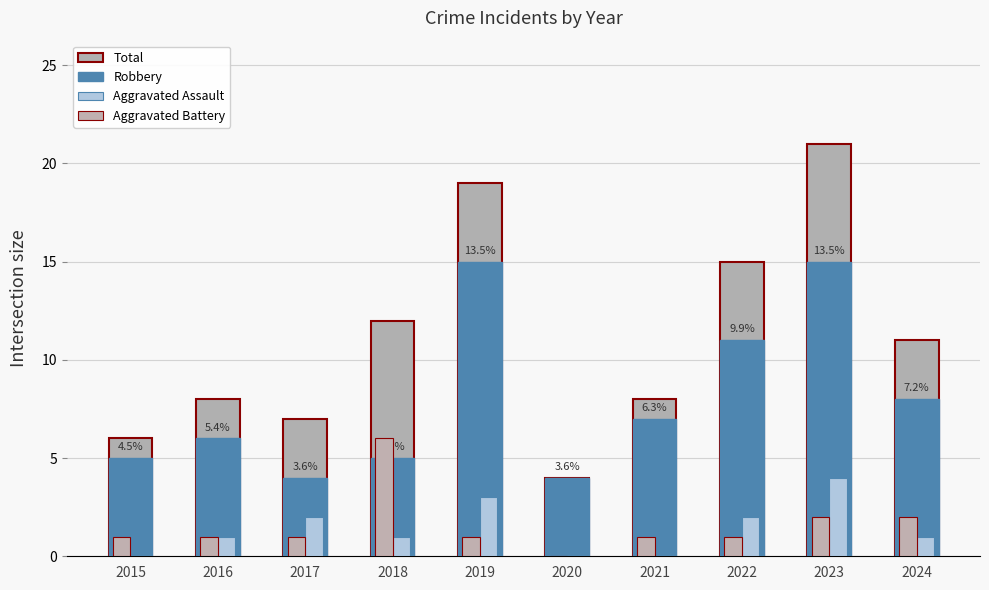

The Robbery series shows 12 at 2021. True or false?

False